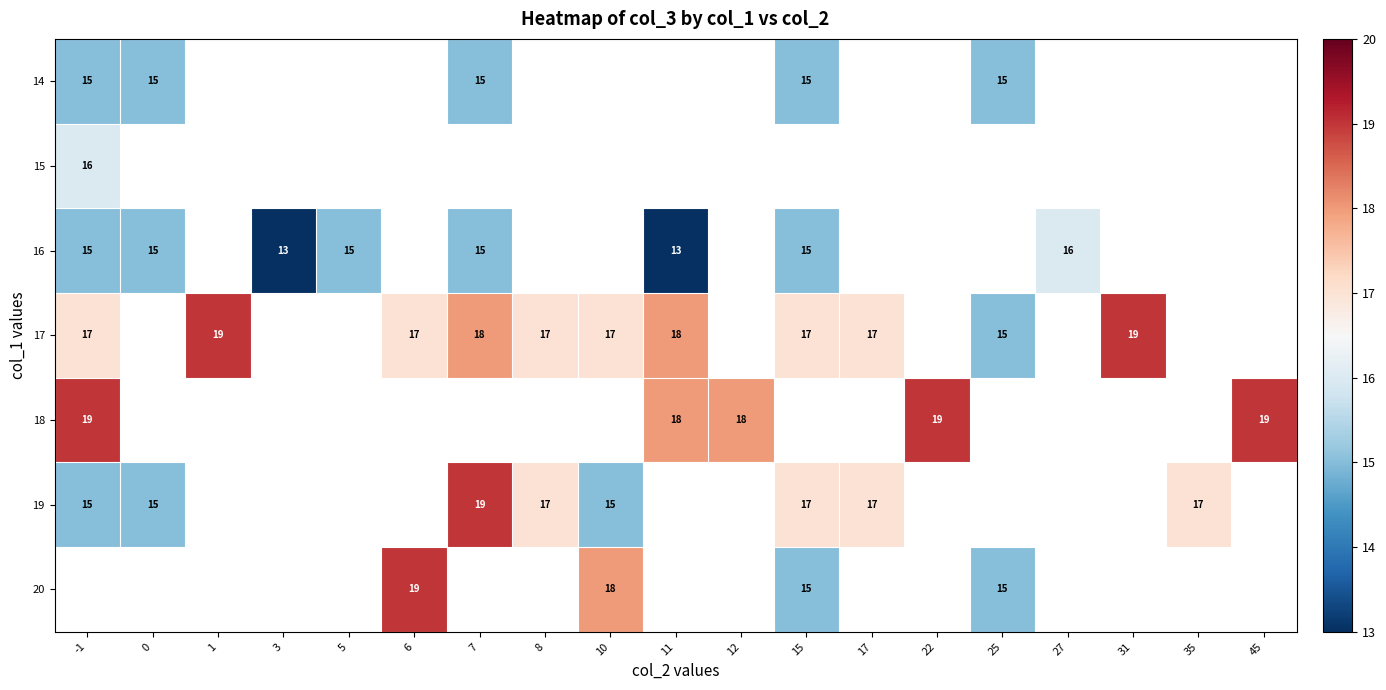

How many series are shown in this chart?

7